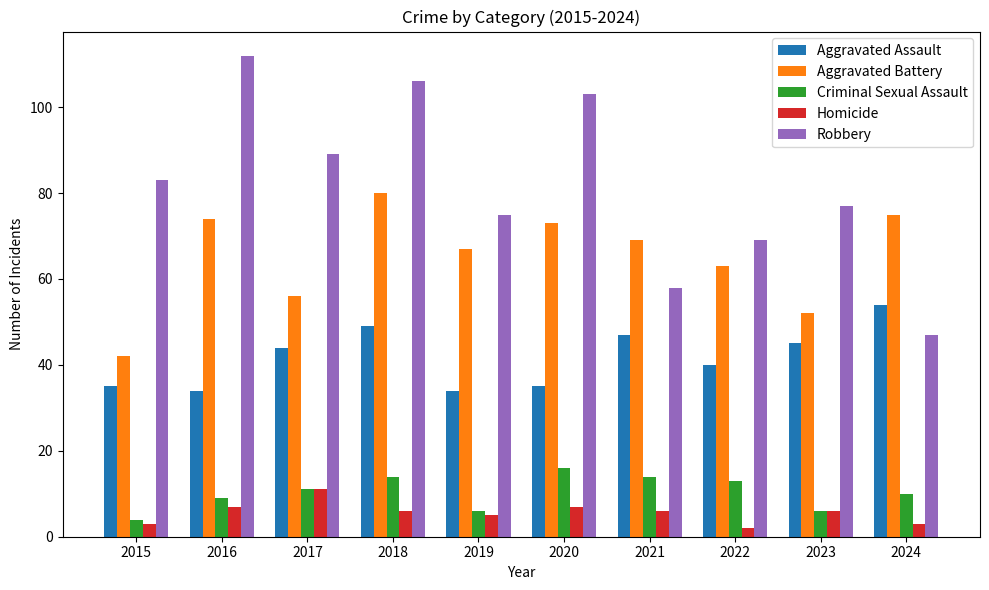

At which label is Criminal Sexual Assault closest to 10?

2024